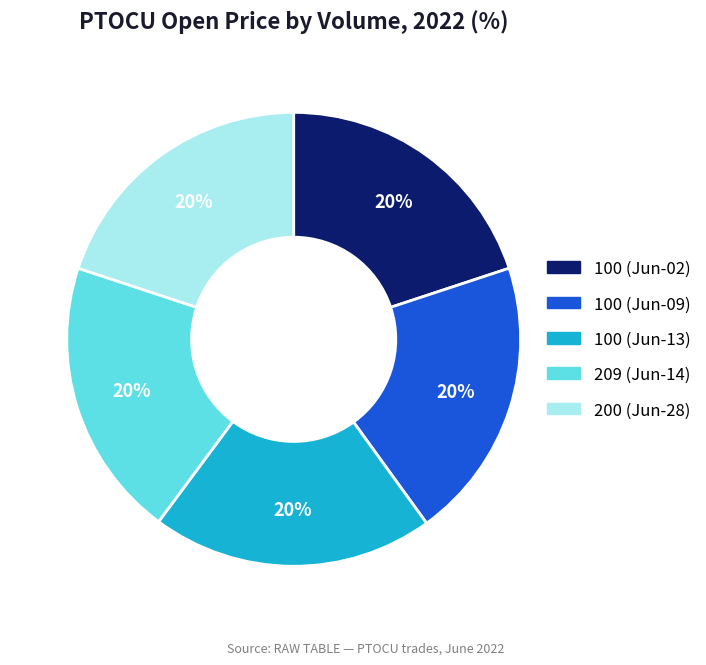

What is the ratio of the value at 209 (Jun-14) to the value at 100 (Jun-02)?

1.0